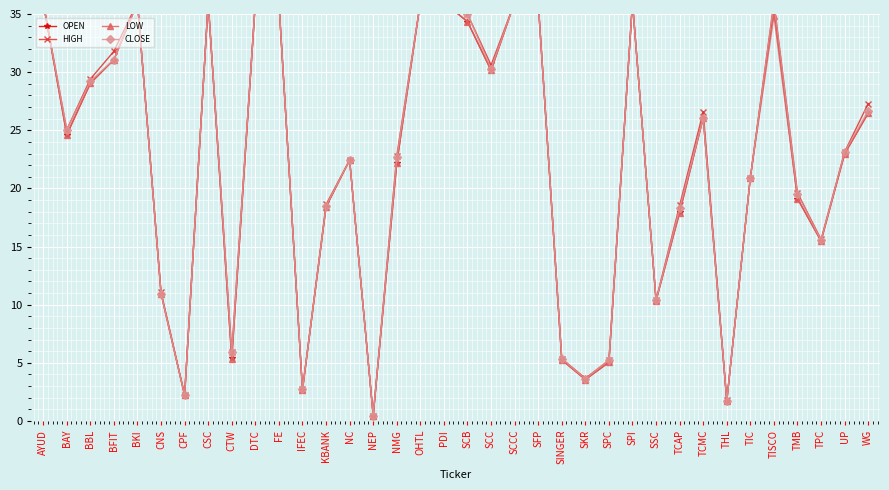

What is the value of the CLOSE point at the 34th from the left?

15.5